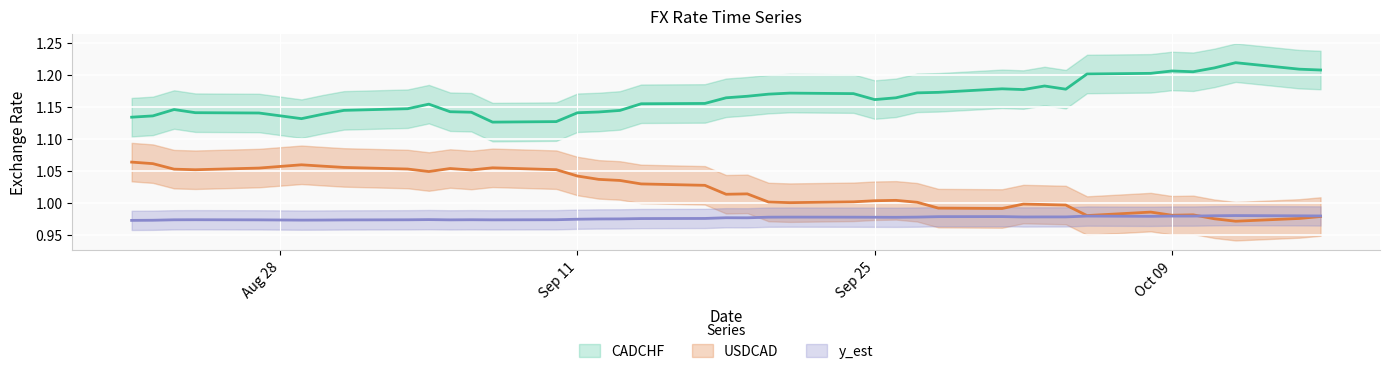

Between 2007-08-31 and 2007-09-13, which series saw the biggest shift?

USDCAD